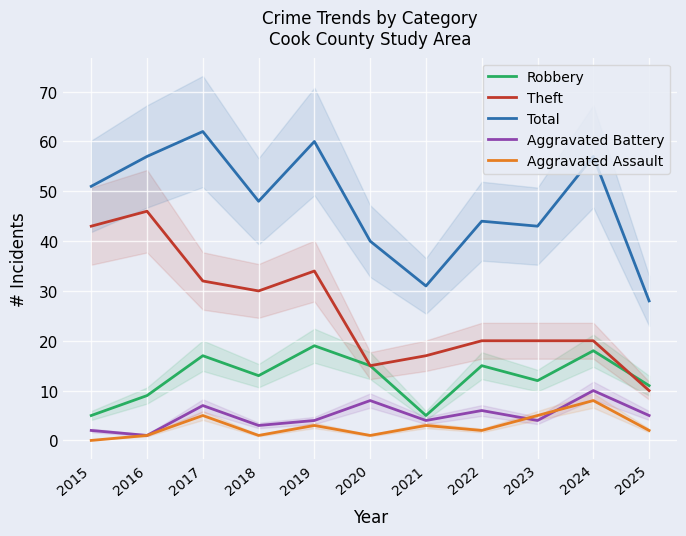

True or false: Aggravated Assault and Theft intersect in this chart.

False